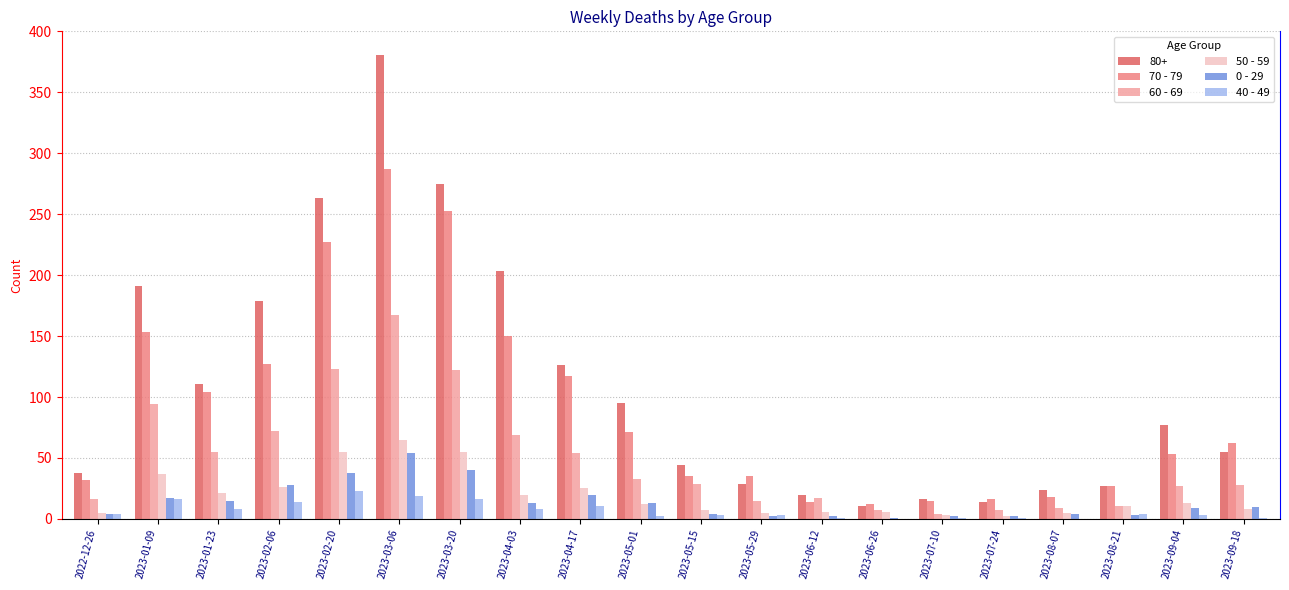

Which category has the highest value in the 80+ series?

2023-03-06